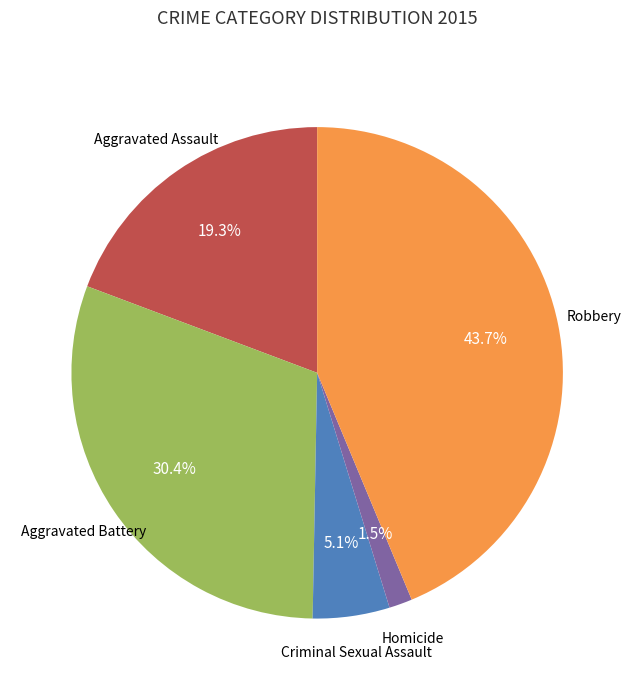

Is there a majority slice in this chart?

No